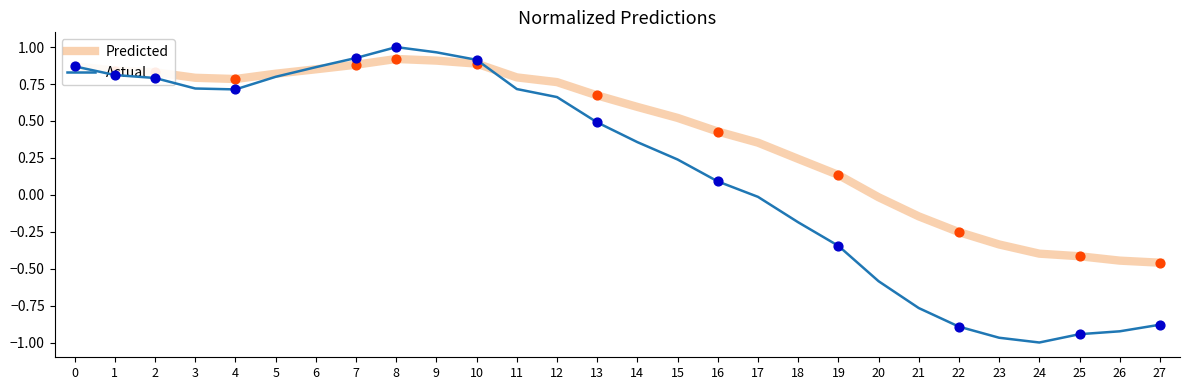

What is the total value across all series at 13?

1.2